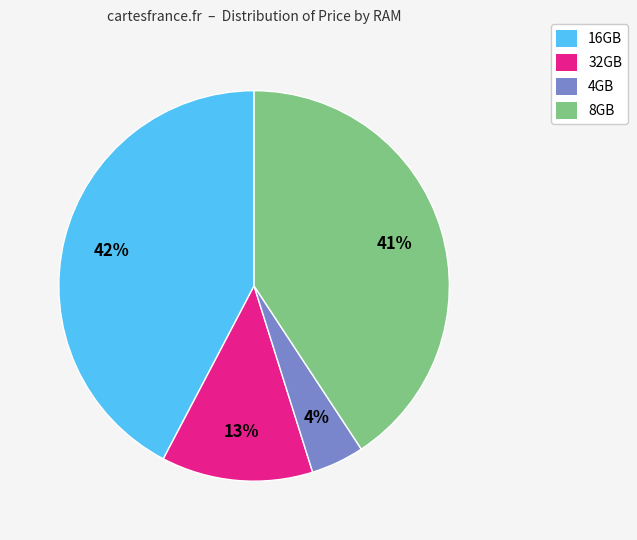

Is there a majority slice in this chart?

No